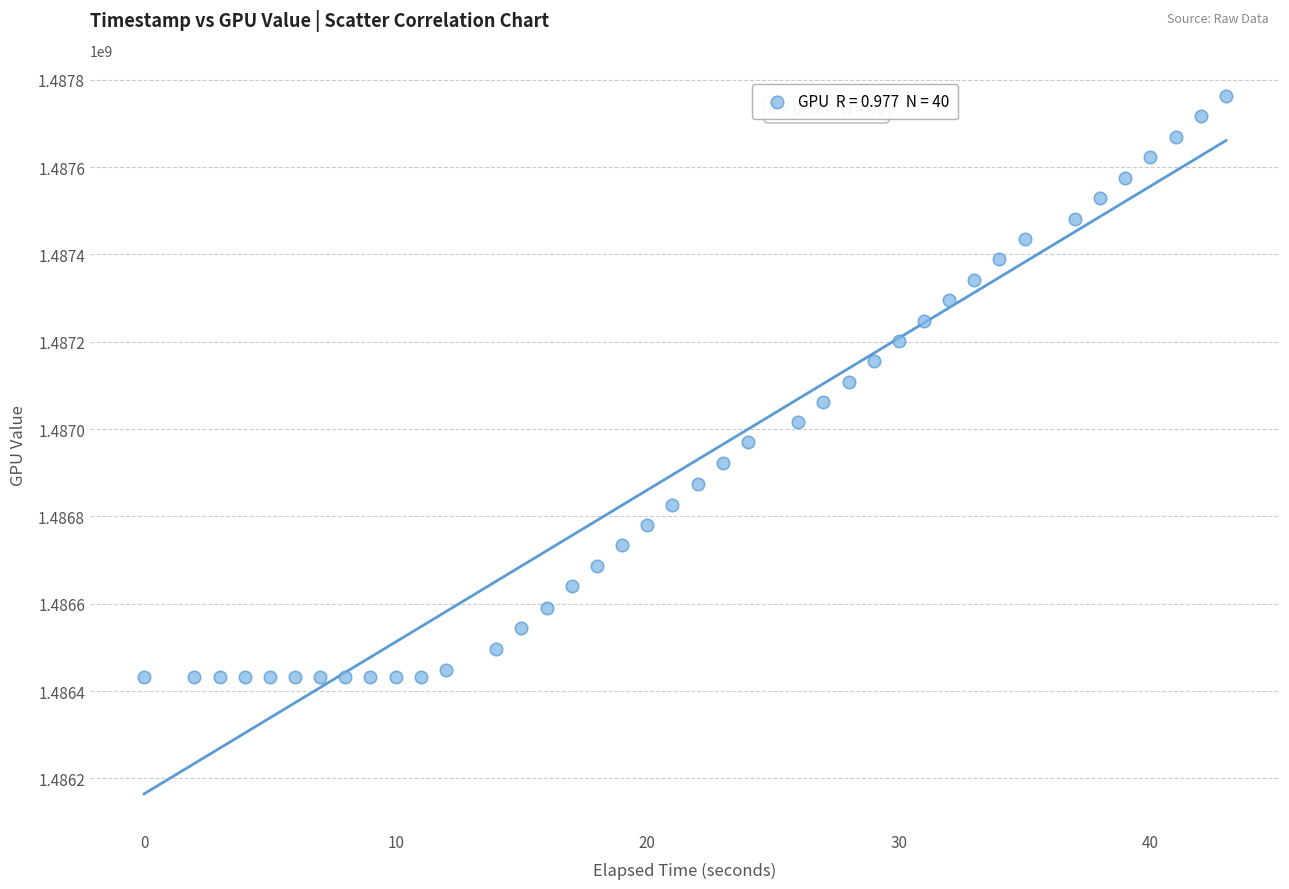

What is the range of X values (max minus min)?

43